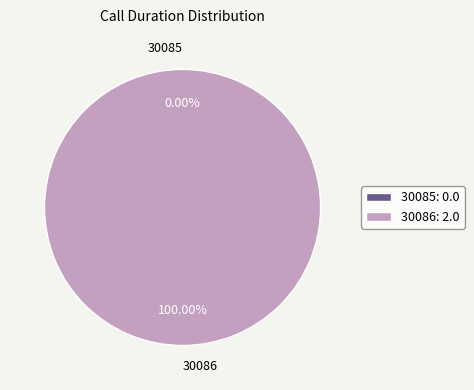

Does 30085 represent more than half of the total?

No